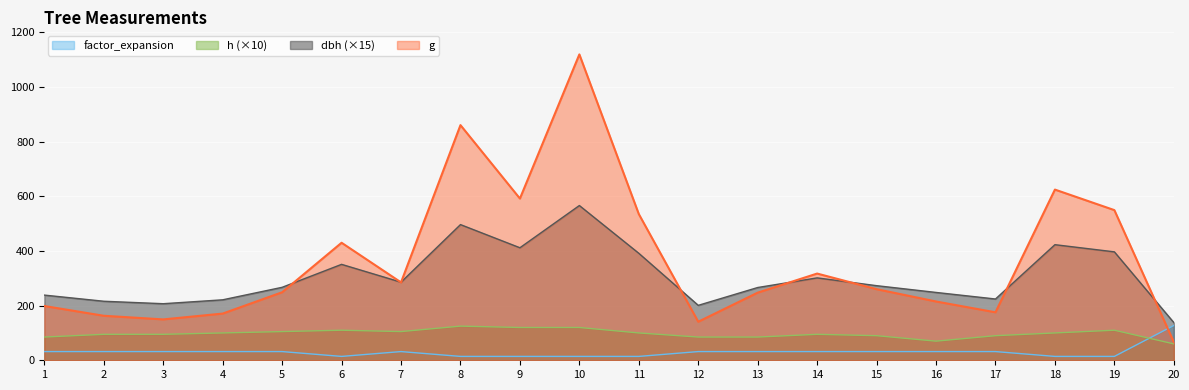

Does the chart display data point markers on the line(s)?

No